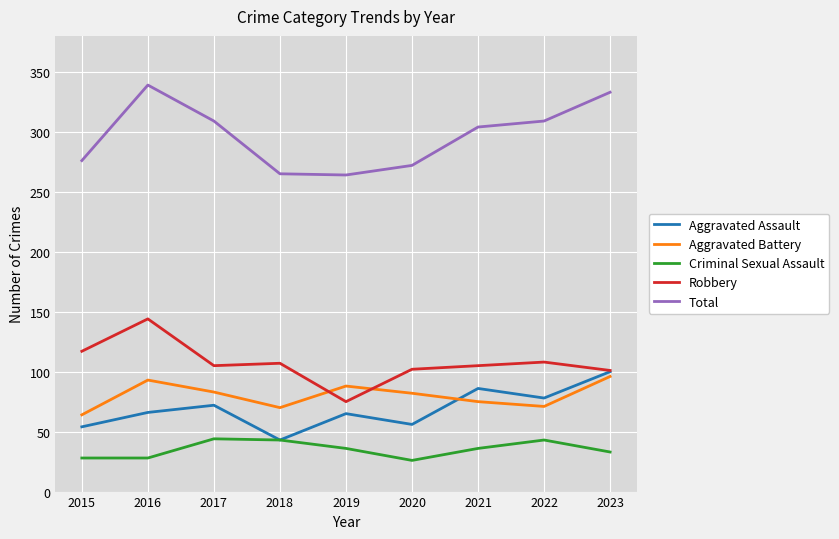

The value of Robbery at 2021 is 34. True or false?

False